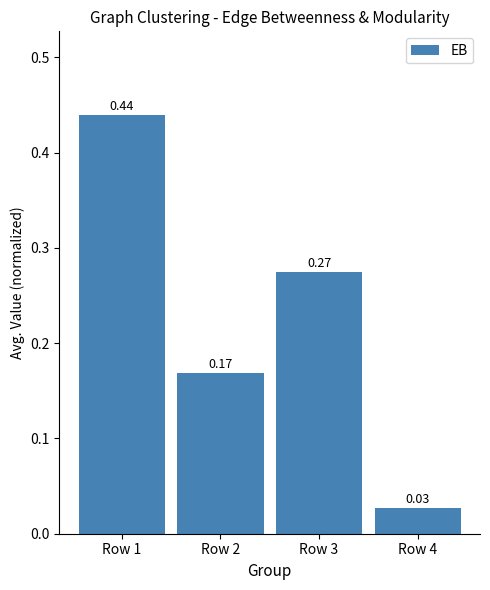

Between Row 3 and Row 4, which is larger?

Row 3